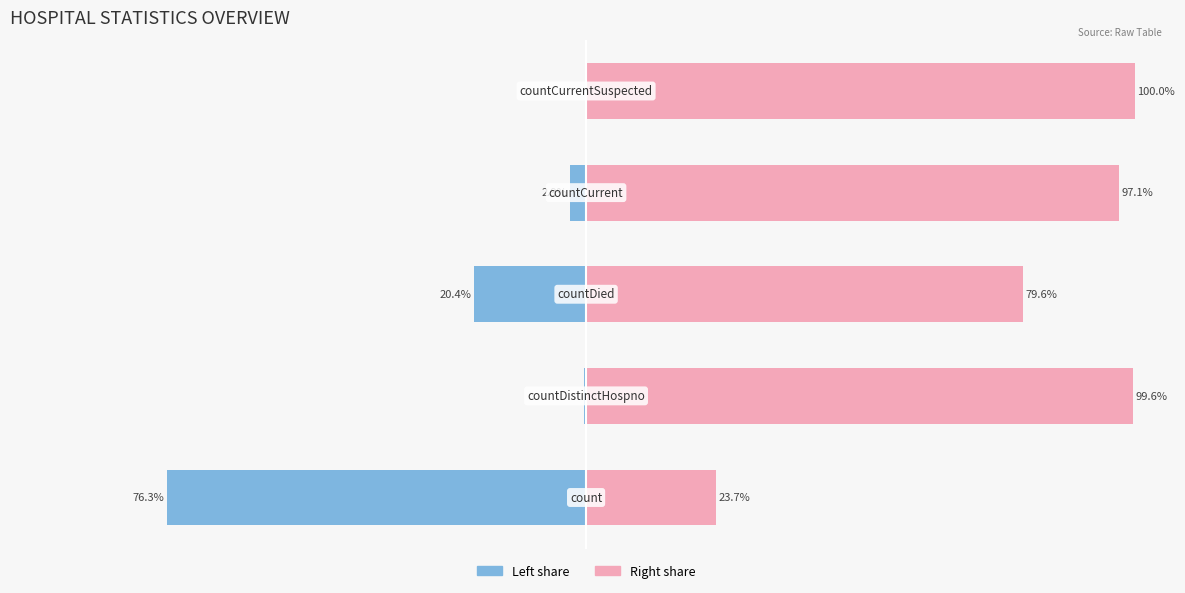

Reading left to right, transcribe all the data shown in this chart.

Value (left): 0=-76.3	1=-0.4	2=-20.4	3=-2.9	4=0.0
Value (right): 0=23.7	1=99.6	2=79.6	3=97.1	4=100.0